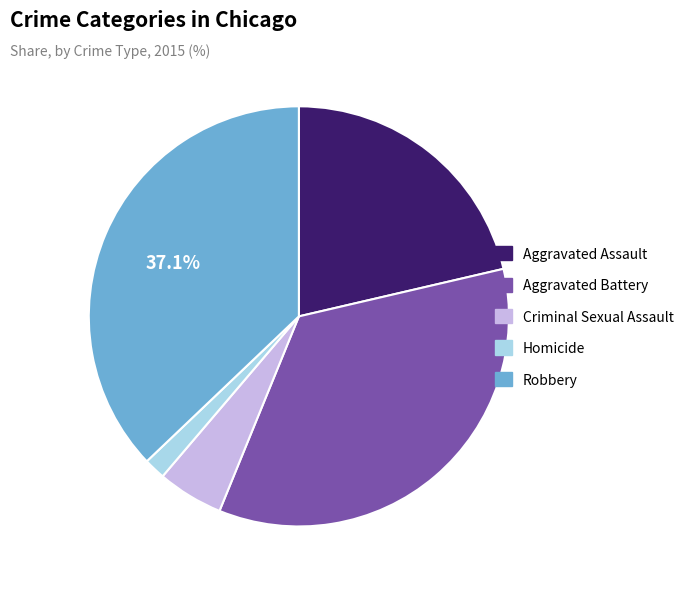

Which category has the biggest portion of the pie?

Robbery